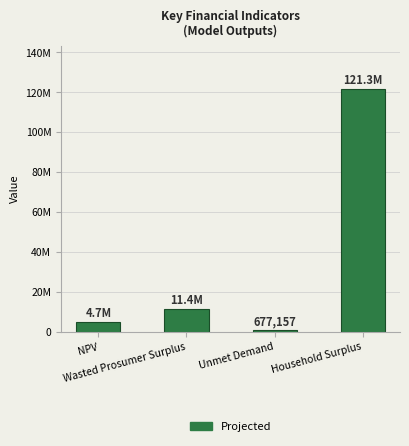

Rank the categories by value from highest to lowest.

Household Surplus, Wasted Prosumer Surplus, NPV, Unmet Demand